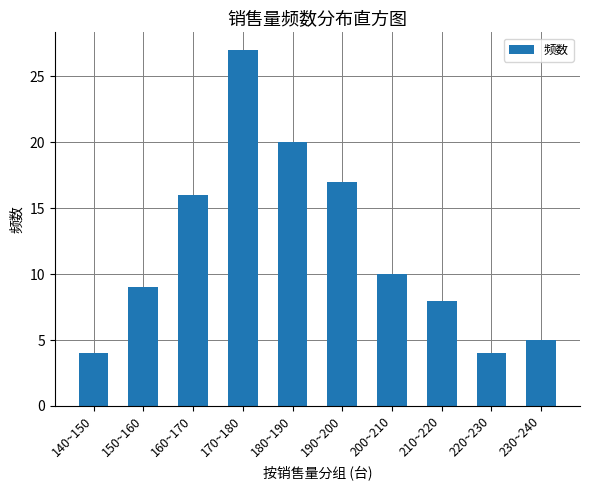

What is the minimum value shown in the chart?

4